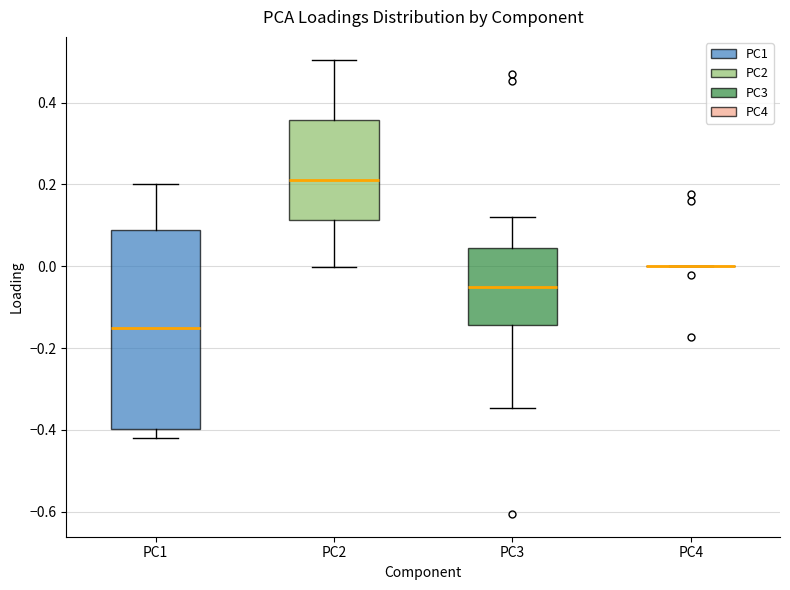

Reading left to right, read every box against the y-axis: the position of its median line, the range the box covers, and the ends of its whiskers. The values are not printed on the chart, so give them approximately, as read against the axis.

PC1: median -0.16, box -0.40 to 0.08, whiskers -0.42 to 0.20
PC2: median 0.20, box 0.12 to 0.36, whiskers 0.00 to 0.50
PC3: median -0.06, box -0.14 to 0.04, whiskers -0.34 to 0.12
PC4: box collapsed to a line at 0.00, whiskers 0.00 to 0.00